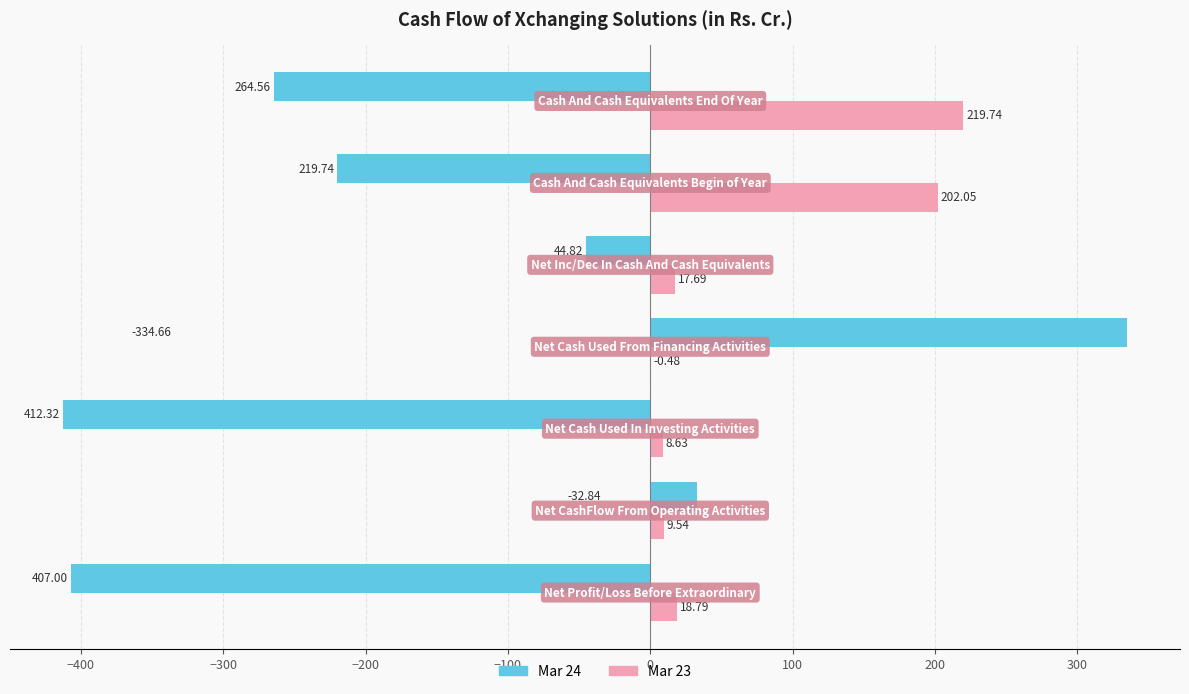

Which series has the largest total across all categories?

Mar 23